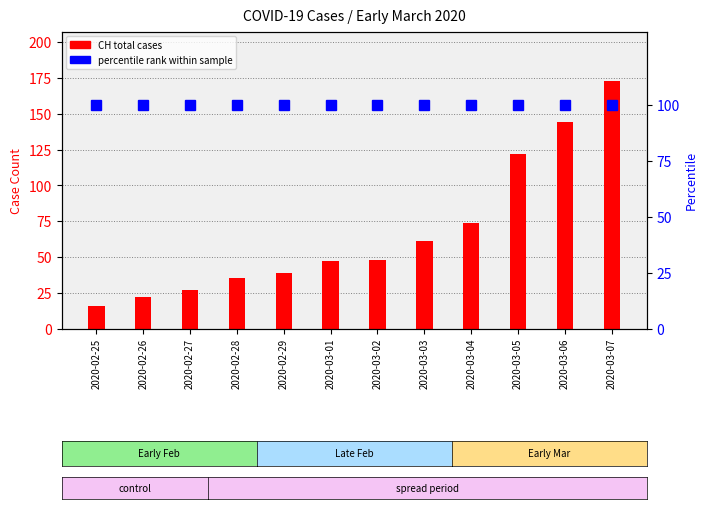

Which series changed the most between 2020-02-27 and 2020-03-03?

CH (total cases)